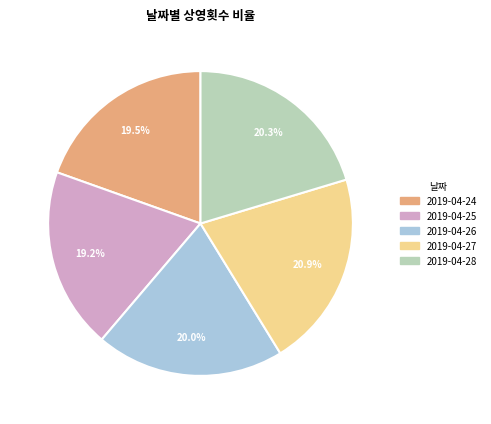

Does 2019-04-27 account for over 50% of the chart?

No